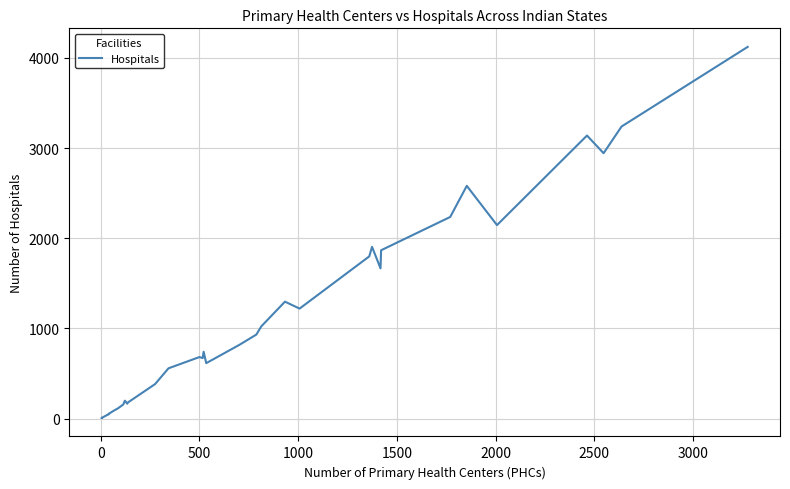

How many values are below 683?

18